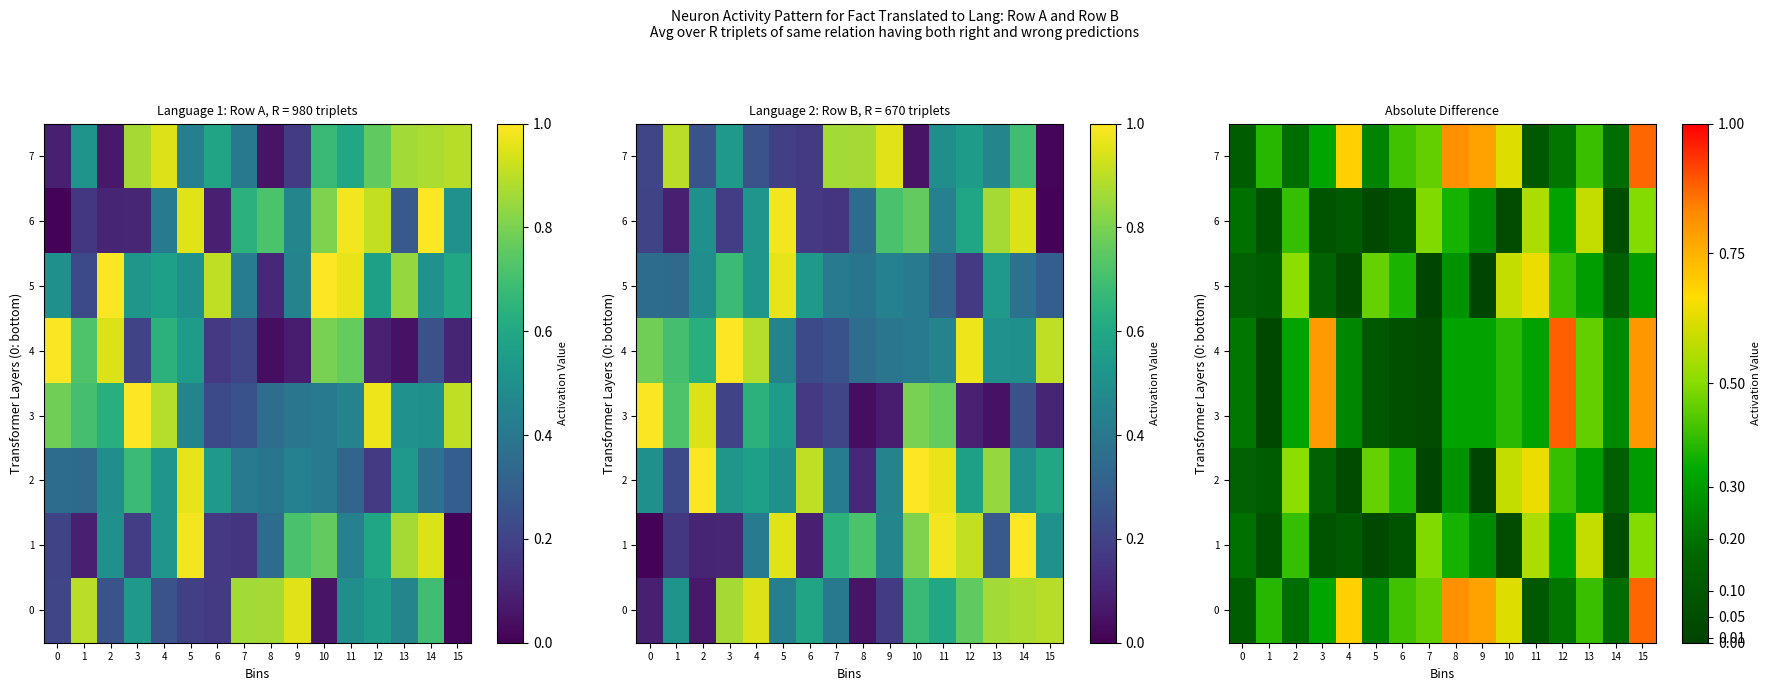

List the labels in order of 5 value, largest first.

11, 10, 2, 5, 12, 6, 13, 15, 8, 0, 3, 14, 1, 4, 7, 9